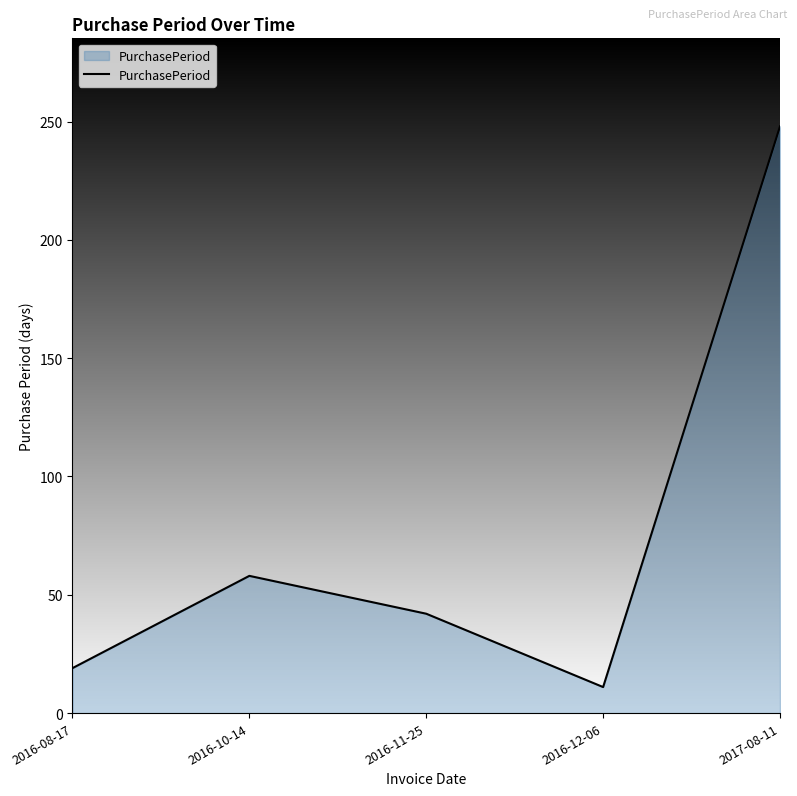

How many lines are shown in the chart?

1